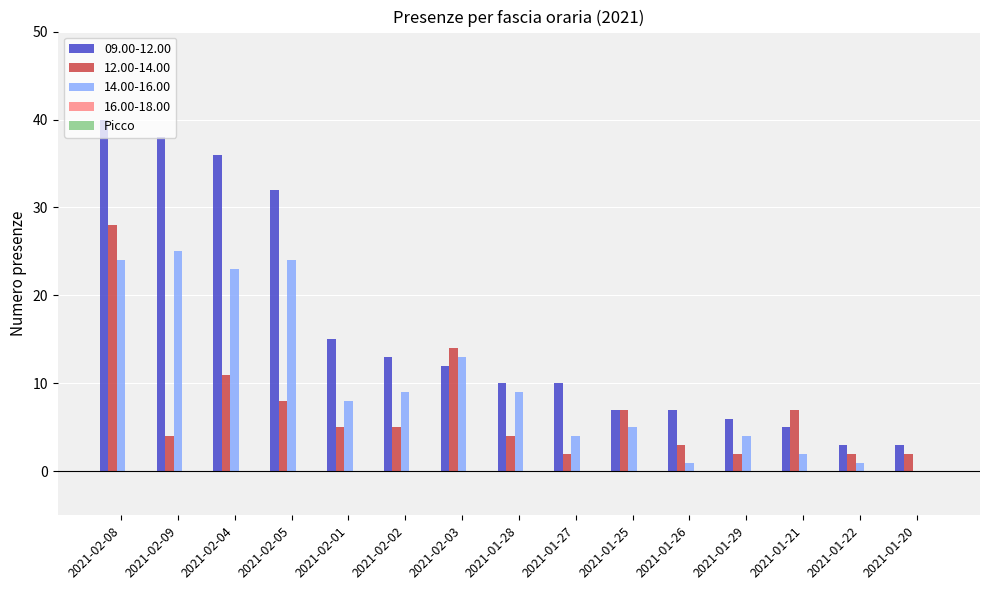

At which category is the sum across all series the highest?

2021-02-08